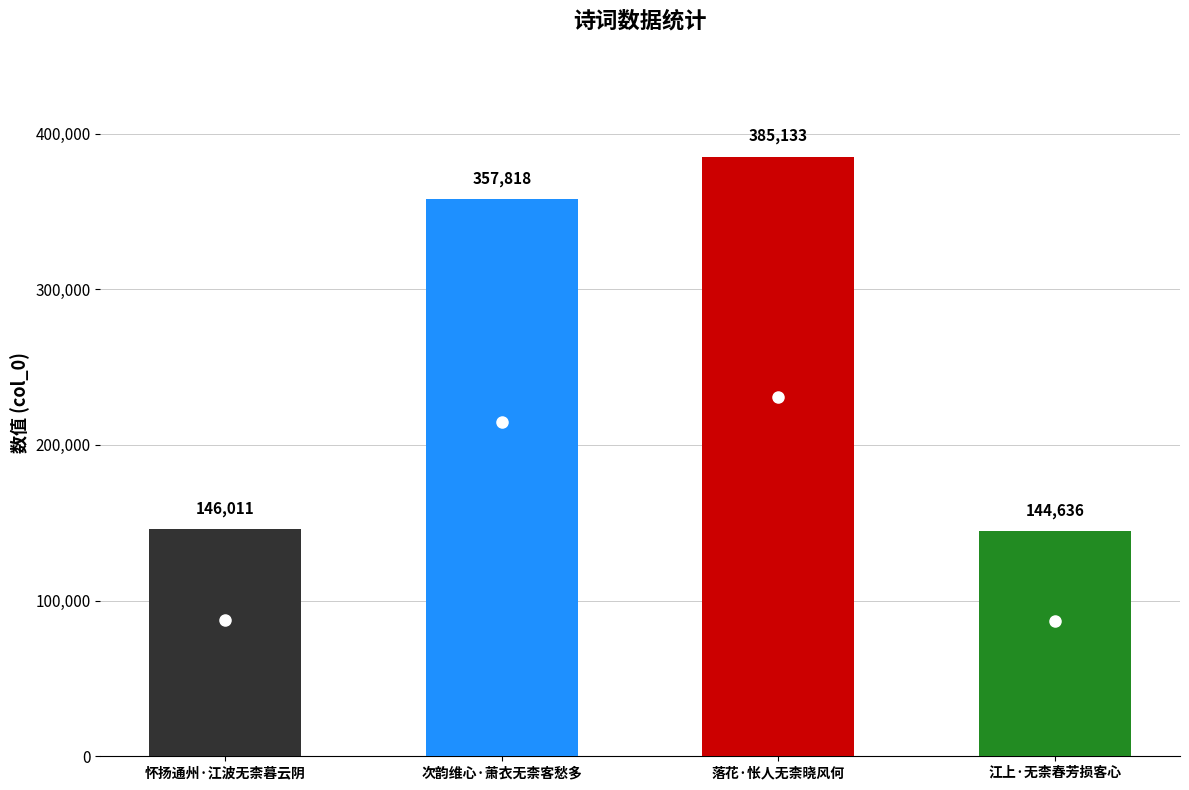

The chart shows a value of 146011 at 怀扬通州·江波无柰暮云阴. True or false?

True